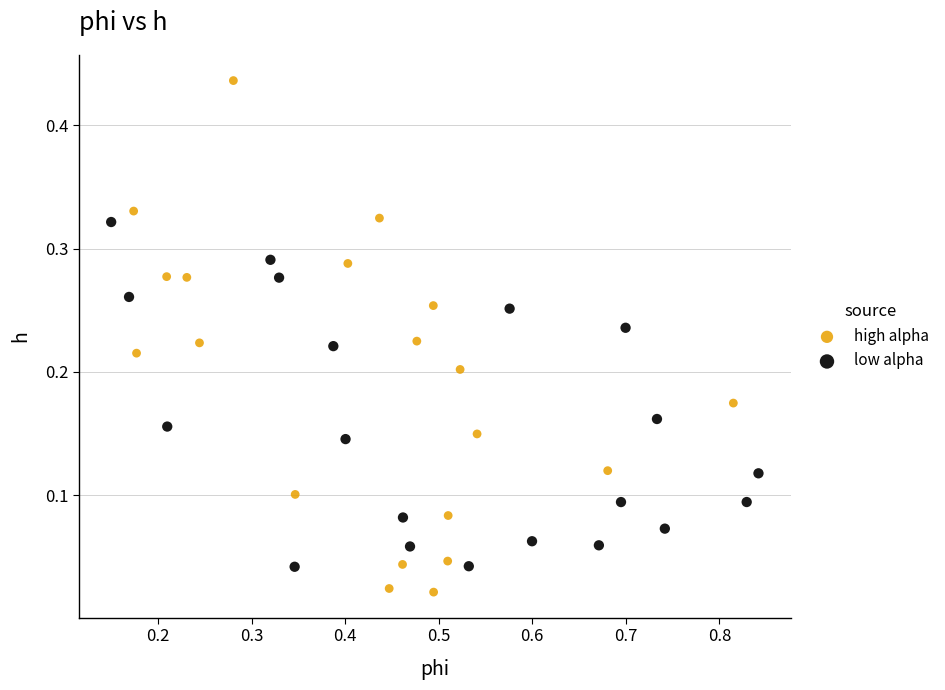

Which series has the largest Y range (max minus min)?

high alpha